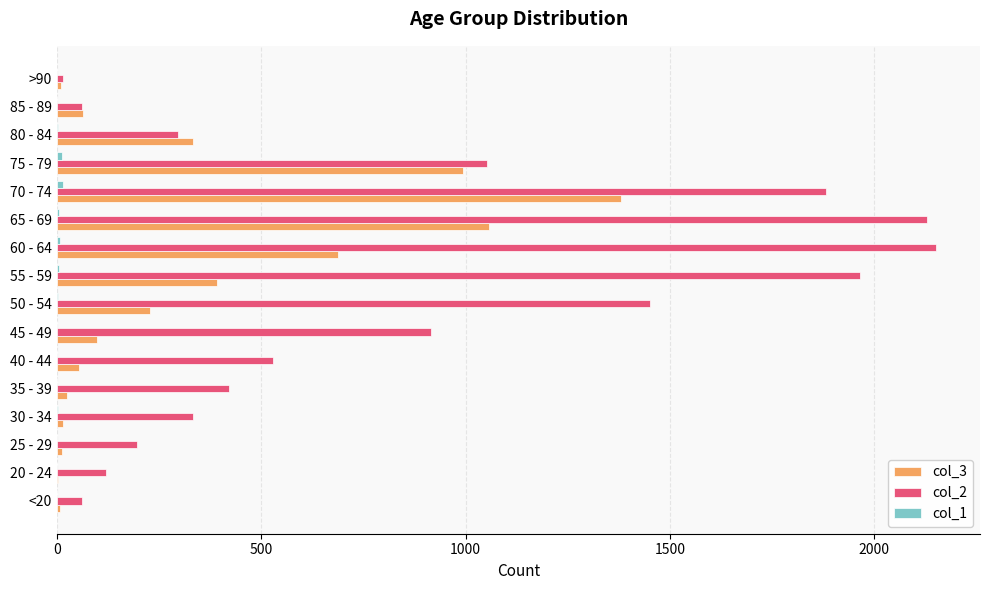

The value of col_3 at 75 - 79 is 207. True or false?

False